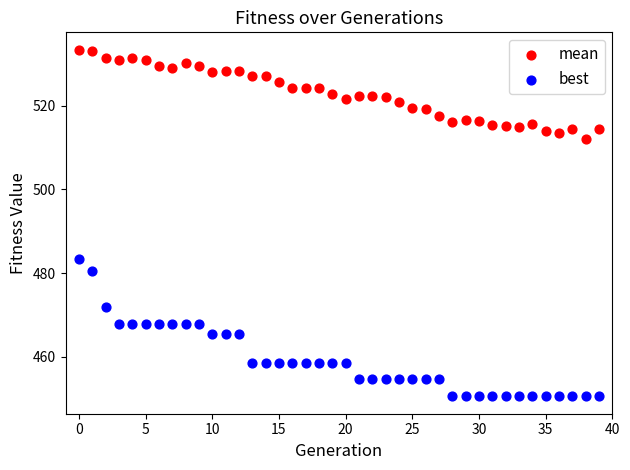

Which series reaches the maximum Y coordinate?

mean